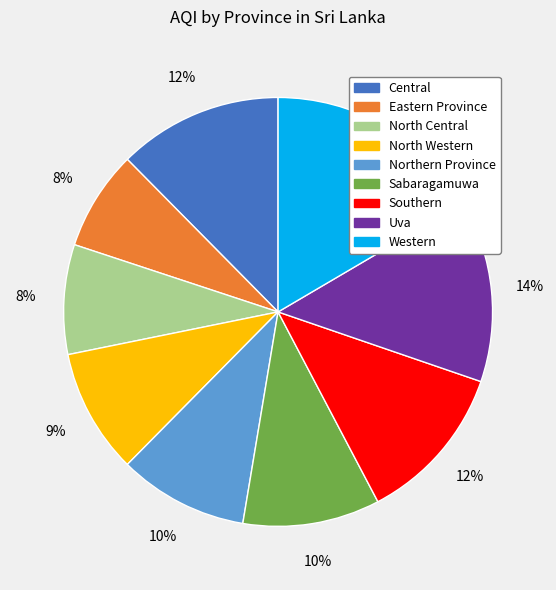

Which category has the biggest portion of the pie?

Western